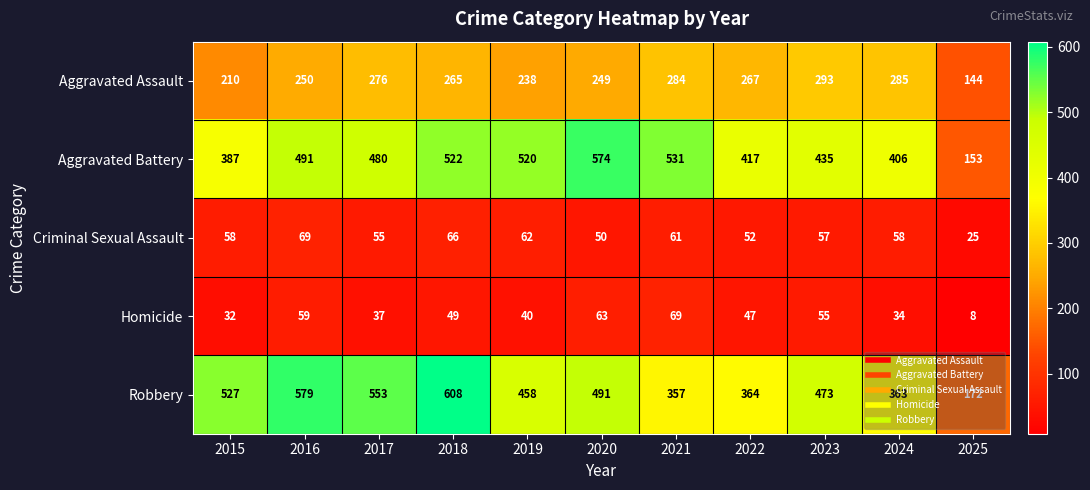

What is the difference between the highest and lowest values at 2019?

480